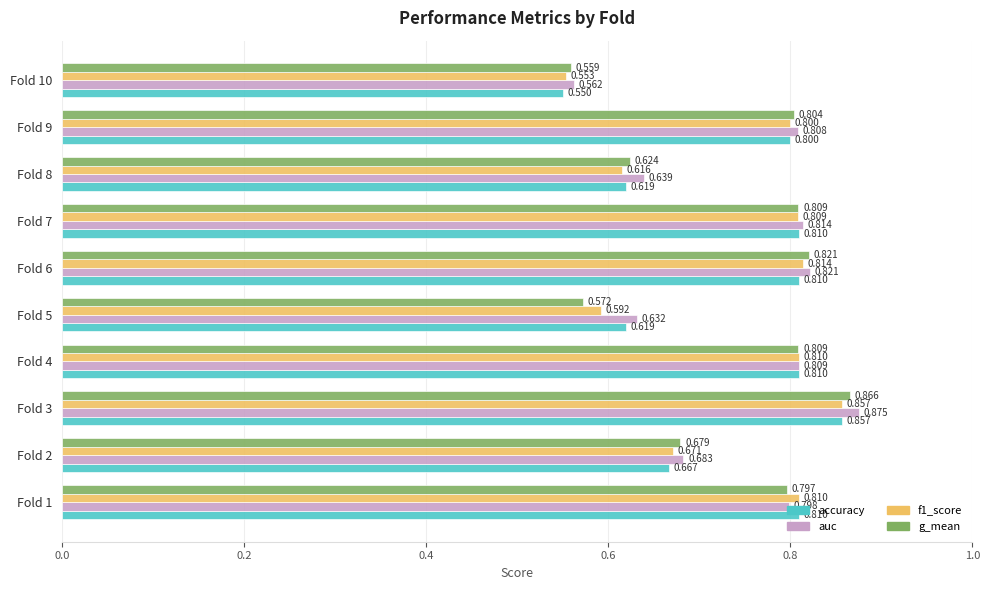

Which series has the widest spread of values?

auc